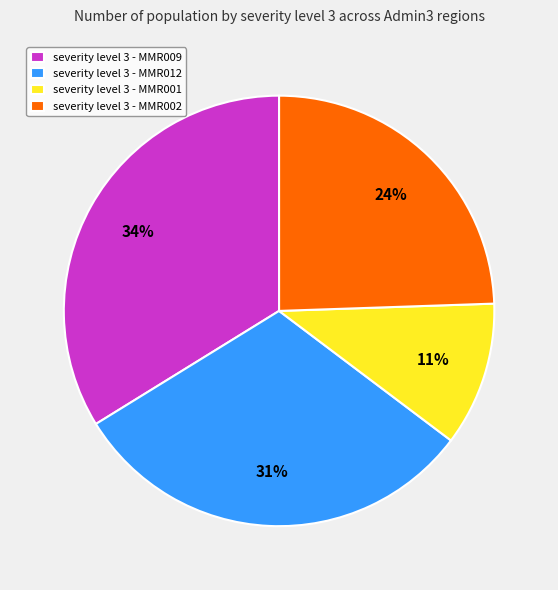

Rank the categories by value from lowest to highest.

severity level 3 - MMR001, severity level 3 - MMR002, severity level 3 - MMR012, severity level 3 - MMR009